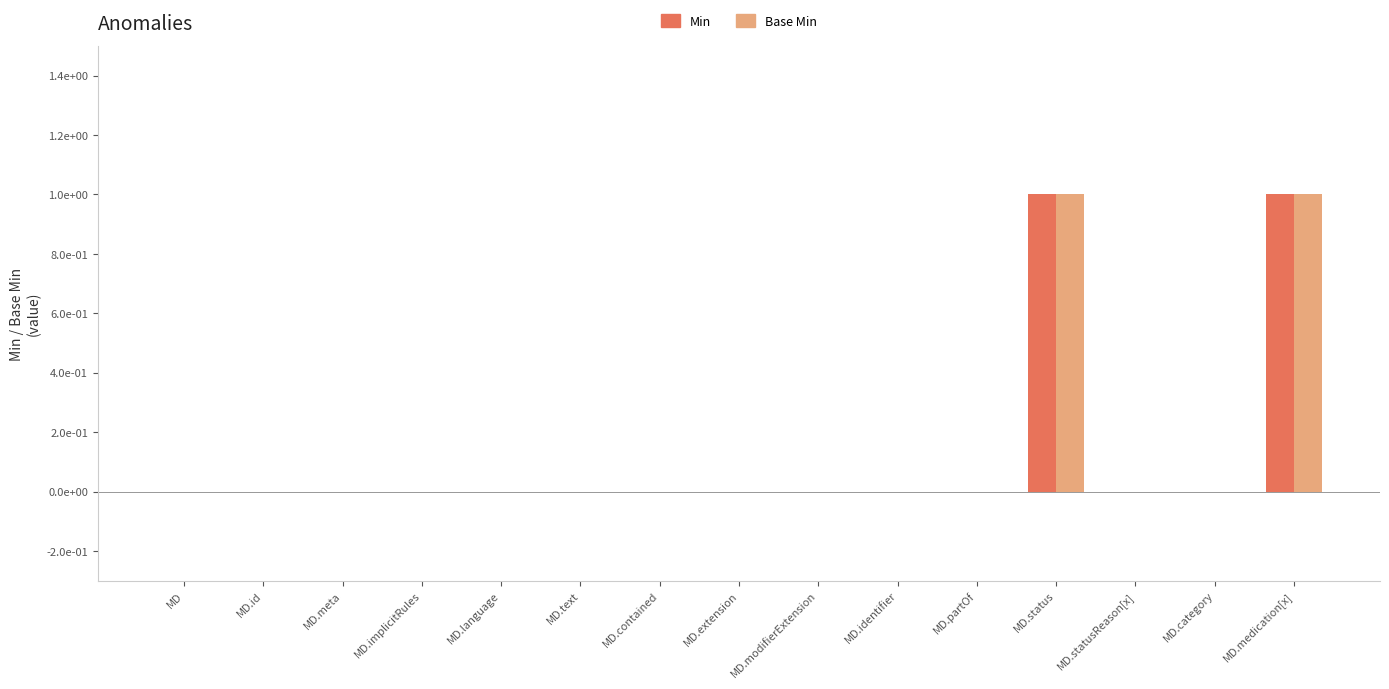

What are all the series names shown in the legend?

Min, Base Min